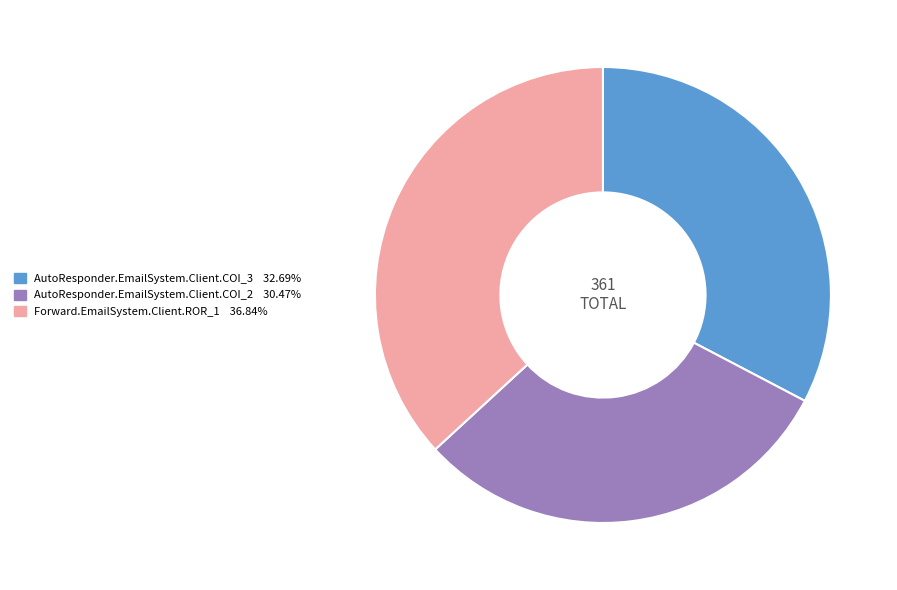

The AutoResponder.EmailSystem.Client.COI_2 slice represents 18% of the pie. True or false?

False